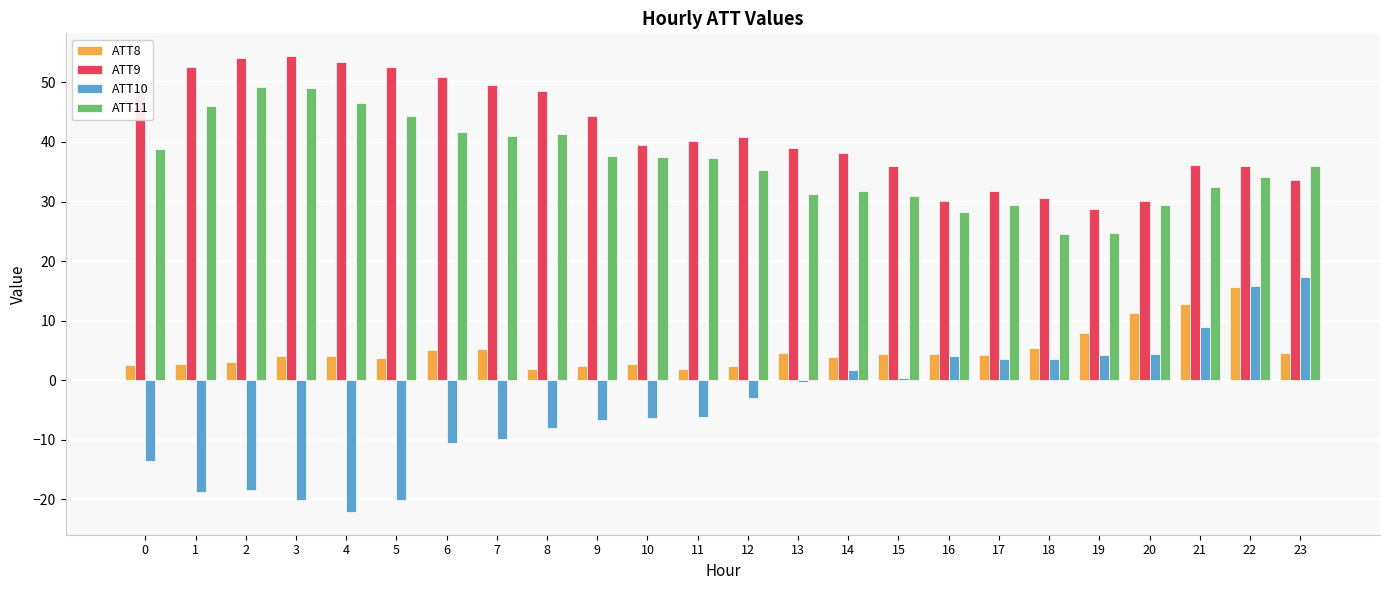

What is the greatest value displayed?

54.4